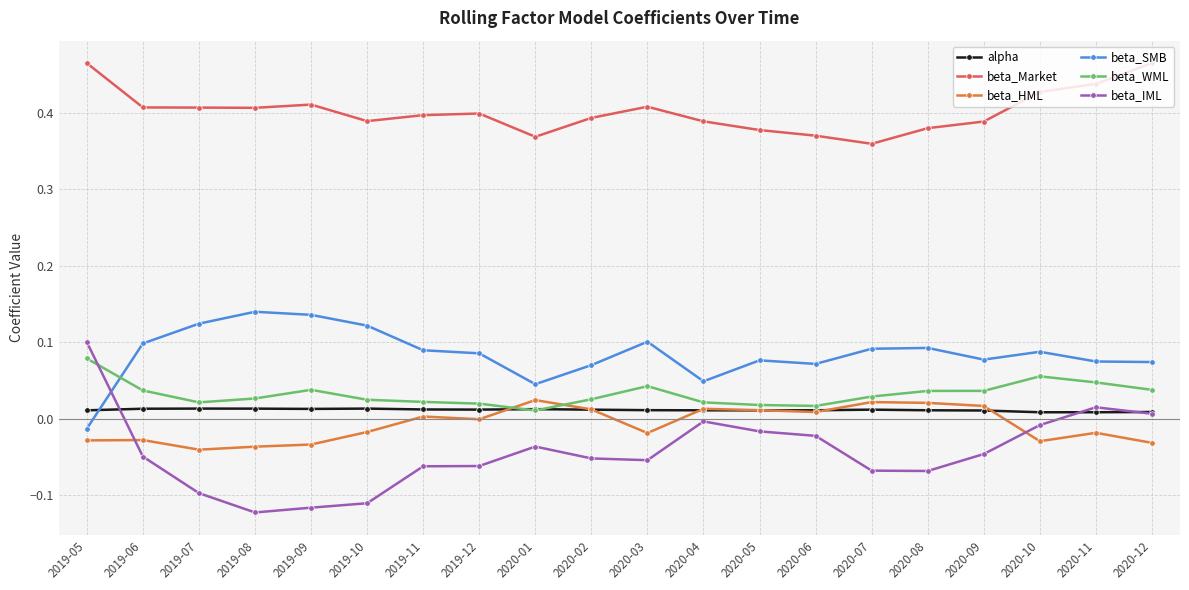

Which series has the widest spread of values?

beta_IML